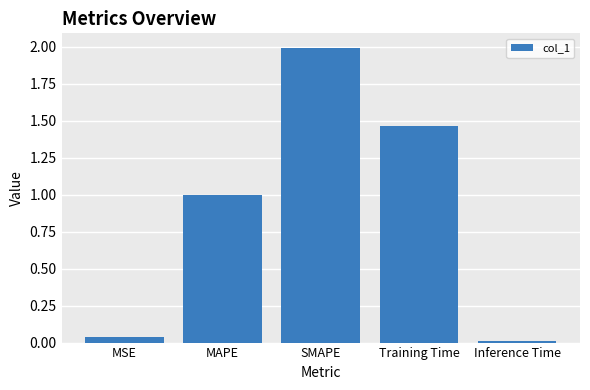

Between Training Time and MSE, which is larger?

Training Time